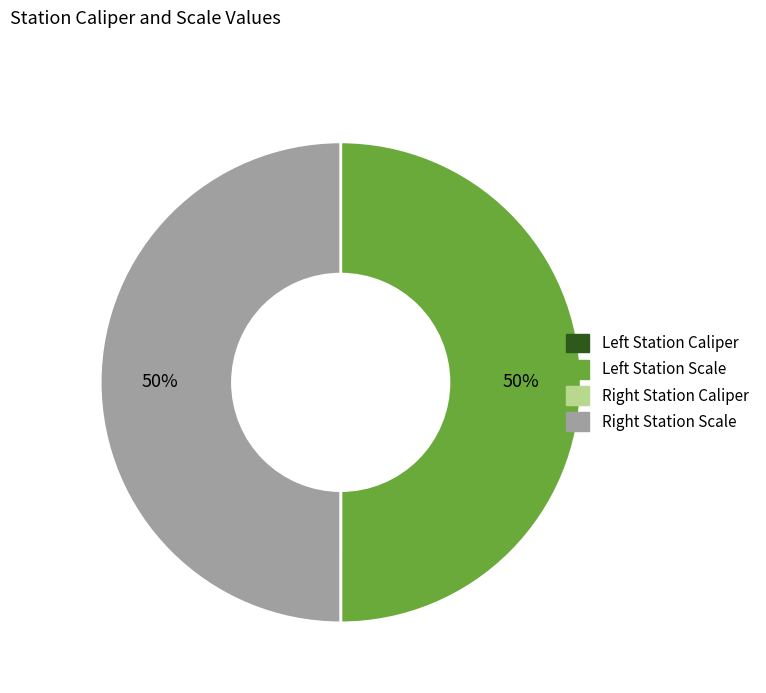

To the nearest percent, what is the average slice percentage?

25%